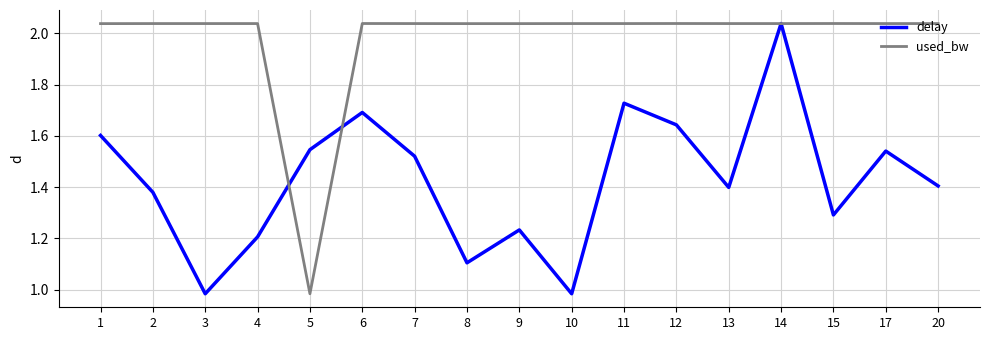

Rank the series by their average value, from lowest to highest.

delay, used_bw